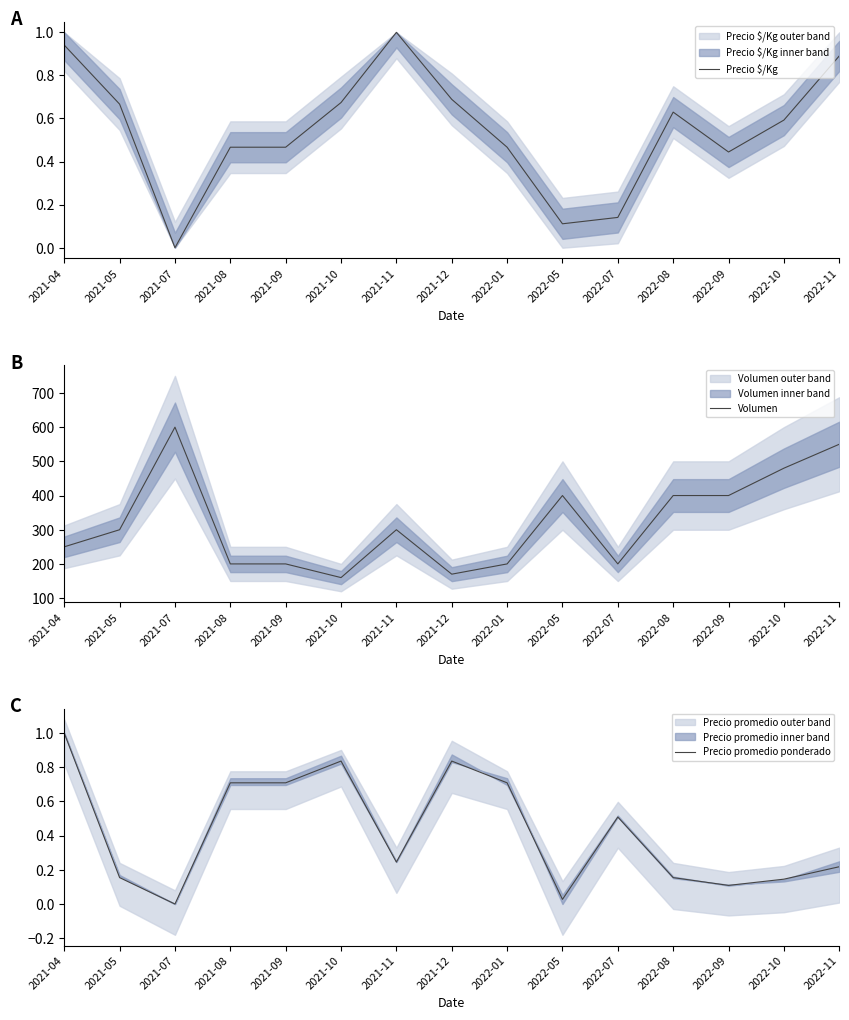

What are all the series names shown in the legend?

Precio $/Kg, Volumen, Precio promedio ponderado